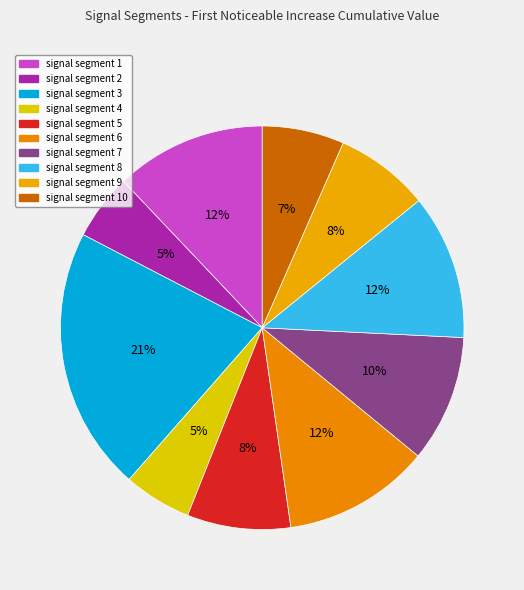

Rank the categories by value from lowest to highest.

signal segment 2, signal segment 4, signal segment 10, signal segment 9, signal segment 5, signal segment 7, signal segment 8, signal segment 6, signal segment 1, signal segment 3